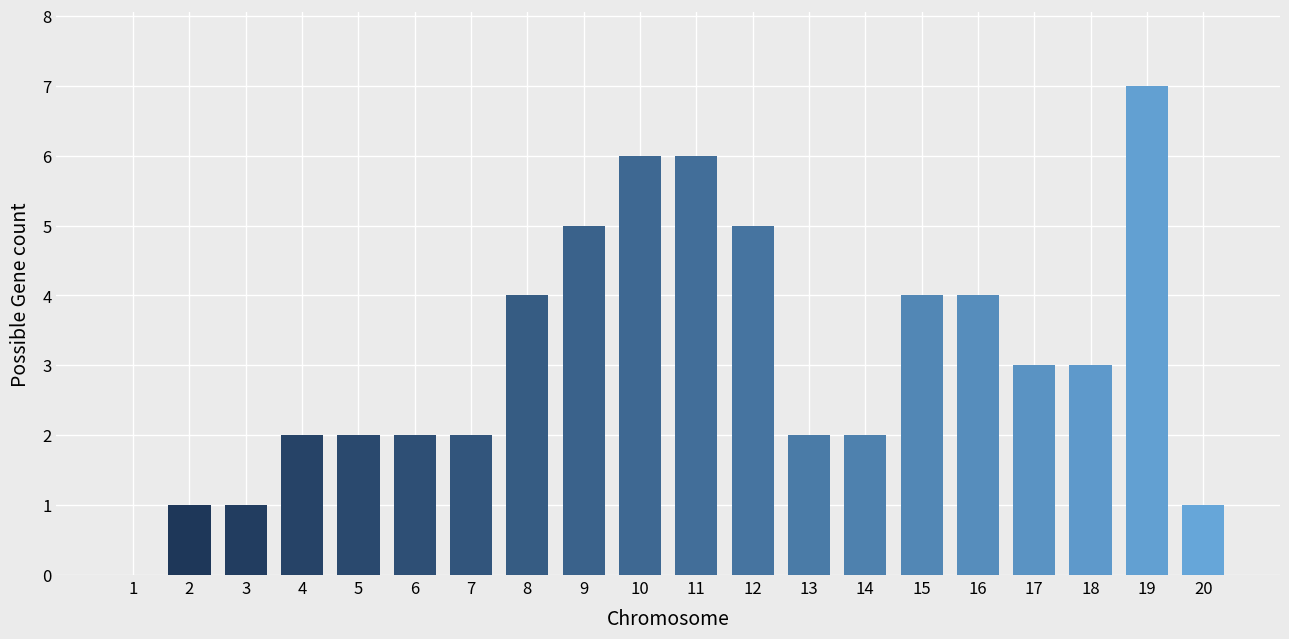

What value does the data have at 10?

6